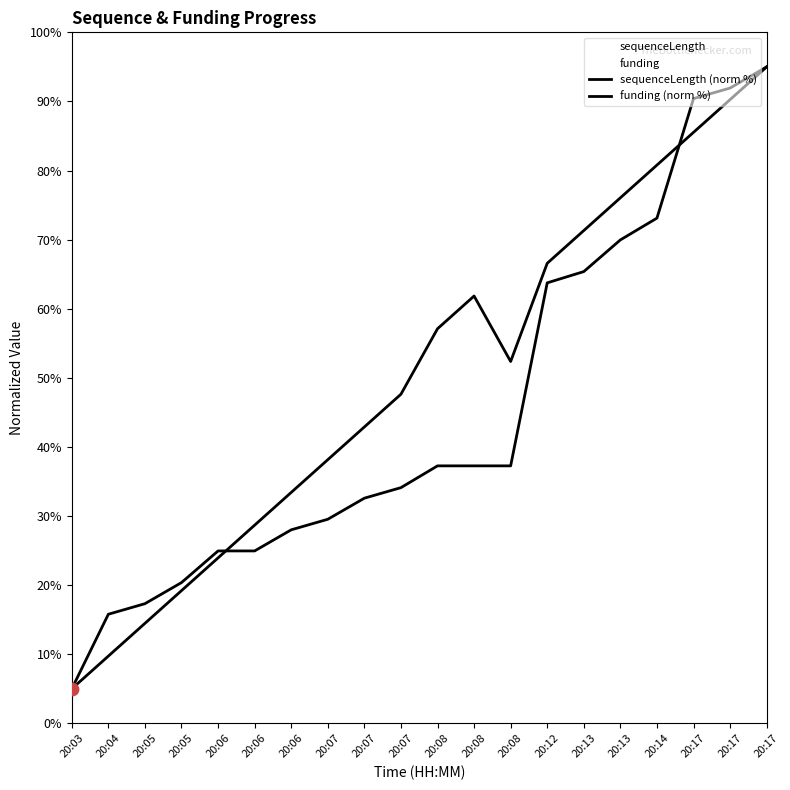

At how many categories does at least one series exceed 52?

10